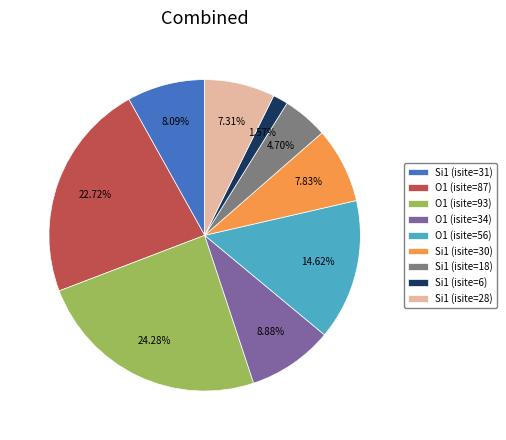

To the nearest percent, what is the combined percentage of O1 (isite=87) and Si1 (isite=28)?

30%